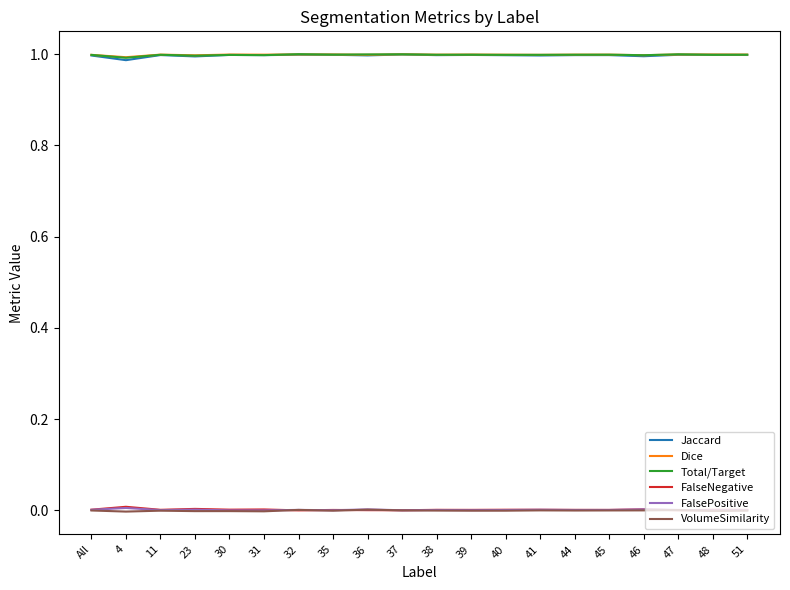

True or false: VolumeSimilarity and Total/Target cross at least once.

False